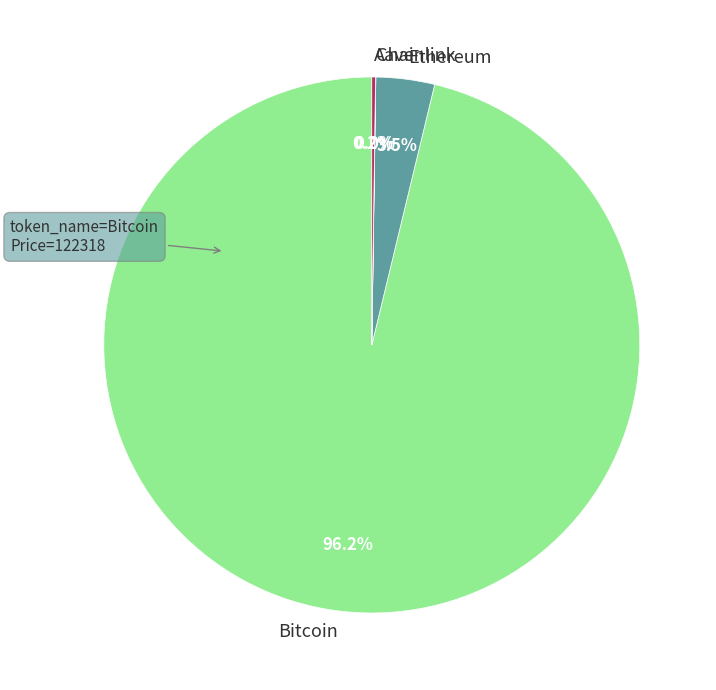

Does any single category account for the majority?

Yes